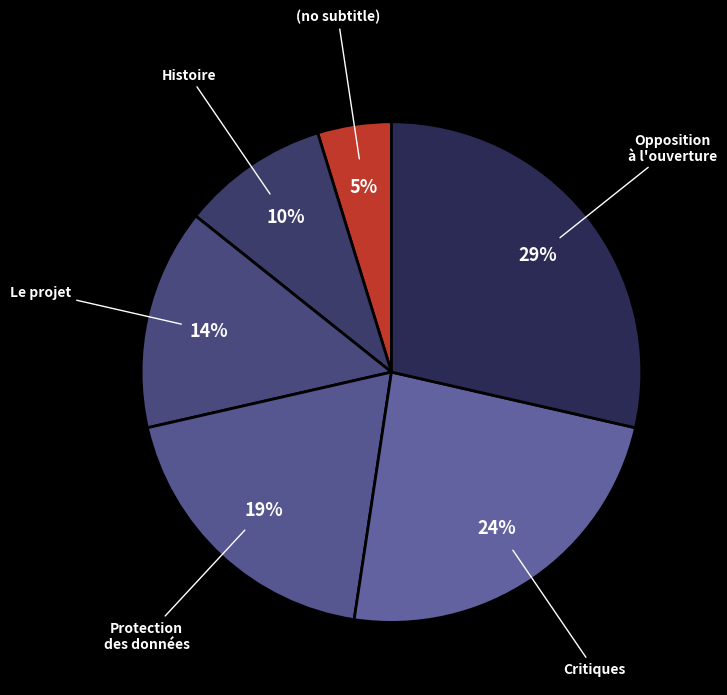

Do Le projet and Critiques together represent more than half of the pie?

No